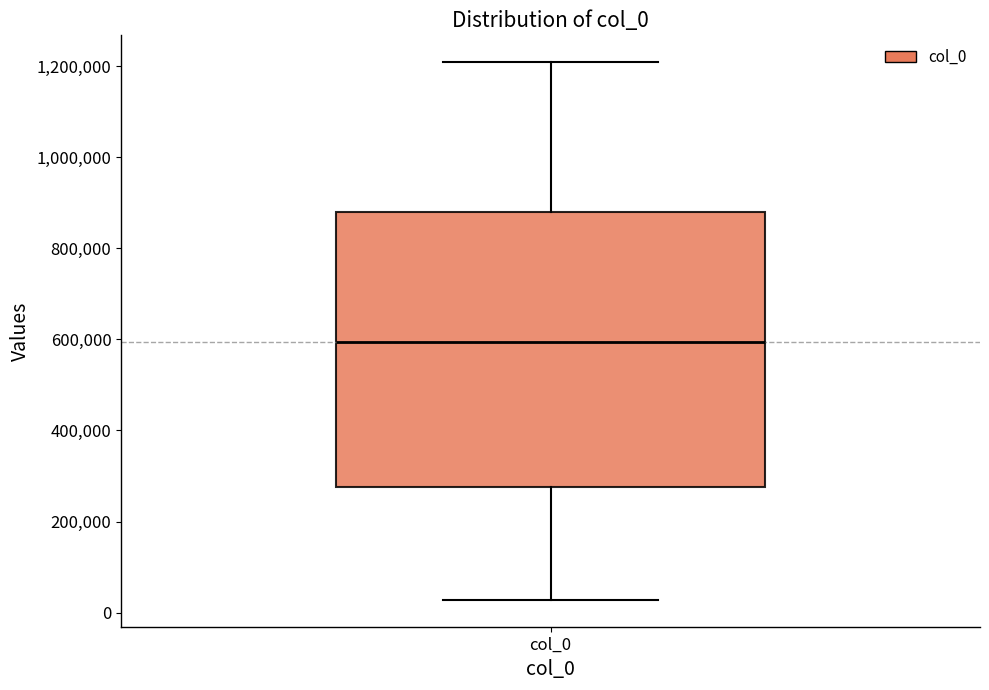

Where is the lower edge of the box for col_0 on the y-axis? The values are not printed on the chart, so give them approximately, as read against the axis.

280000